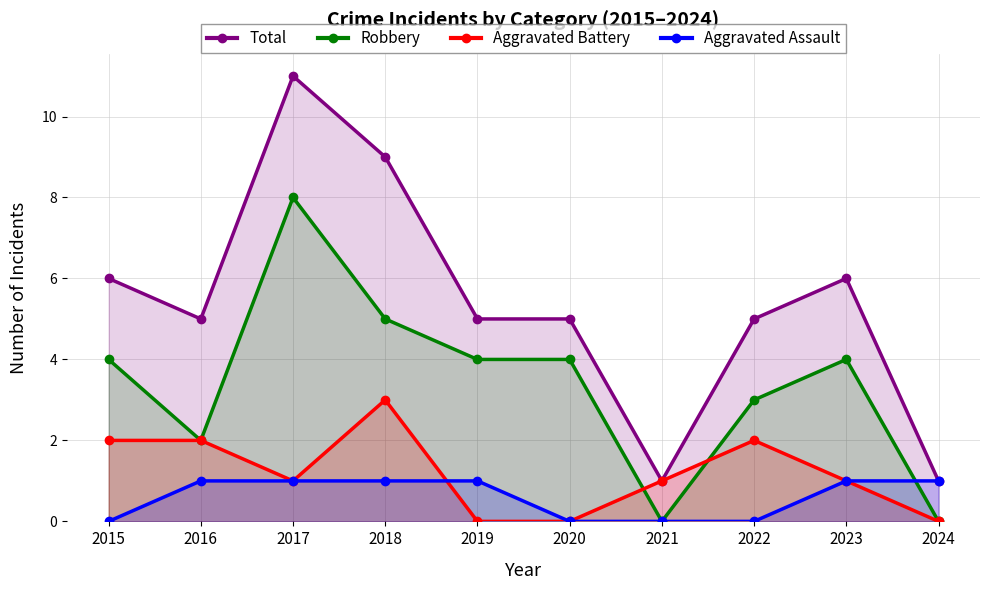

How many lines are shown in the chart?

4